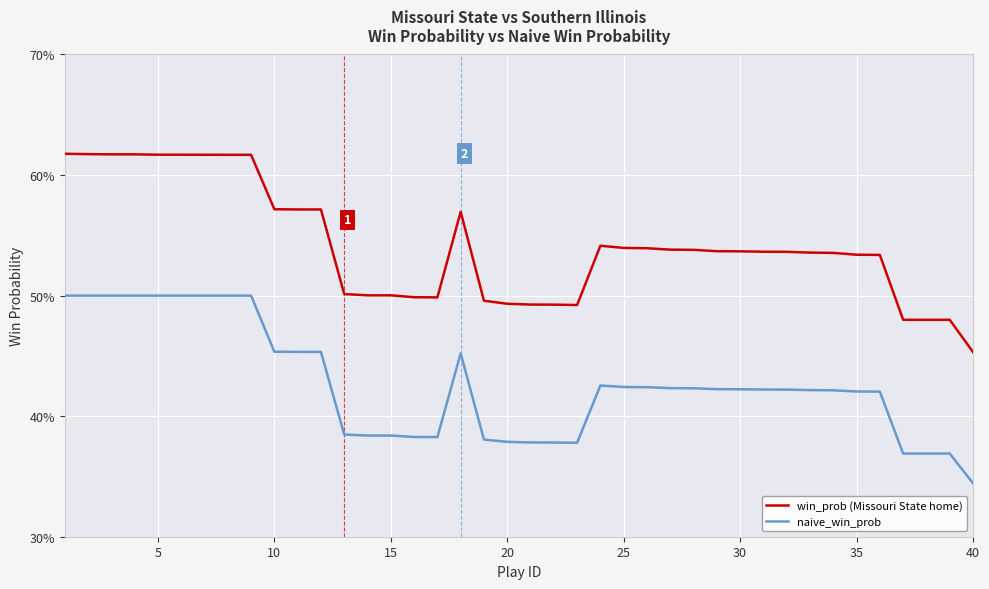

Is this an area chart (filled region under the line)?

No